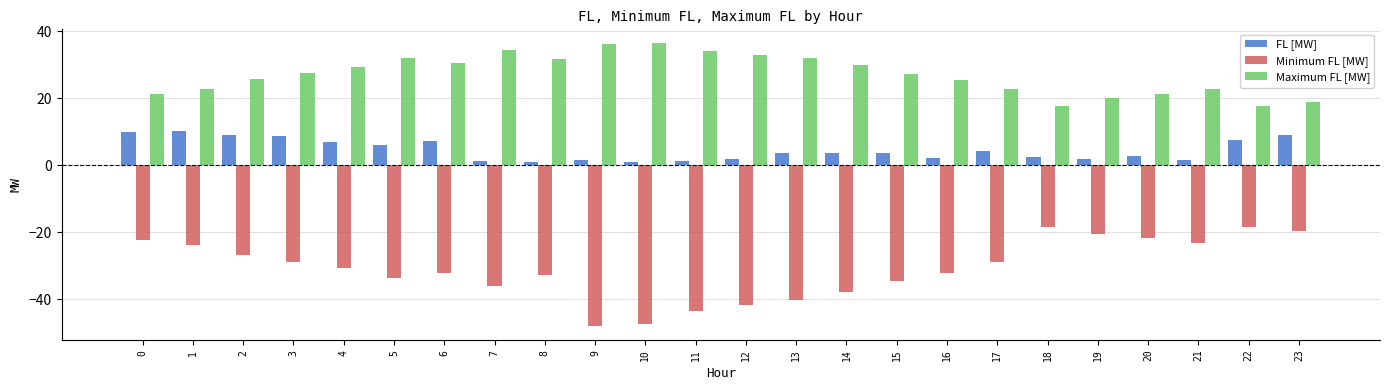

List the series in order of their overall mean, lowest first.

Minimum FL [MW], FL [MW], Maximum FL [MW]